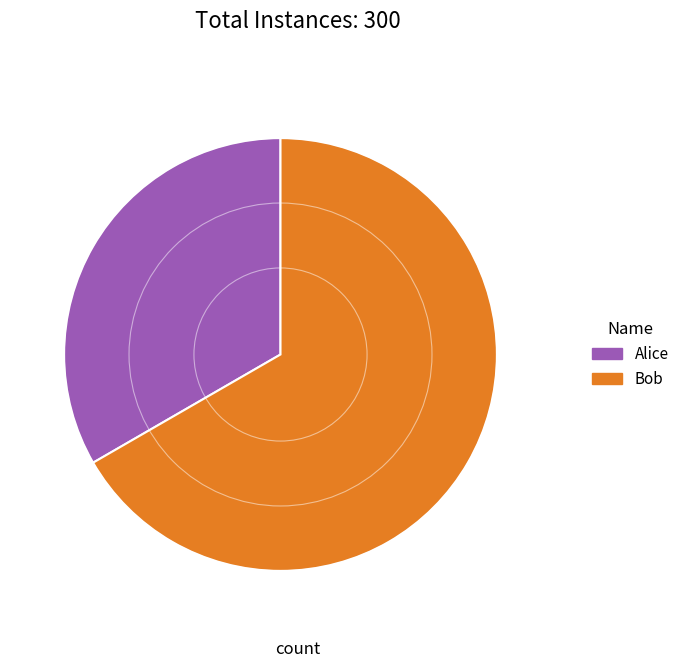

Approximately how many times larger is the value at Alice compared to Bob?

0.5